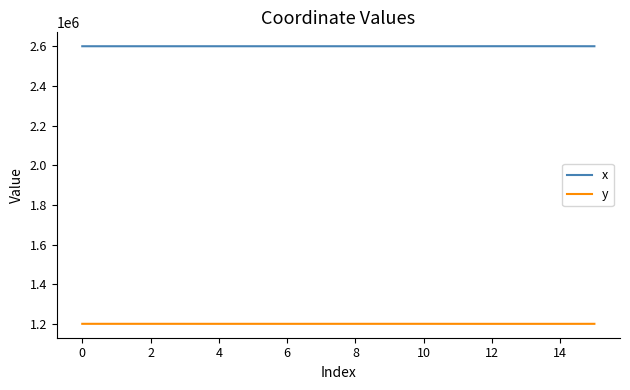

What is the maximum value for x?

2599507.9